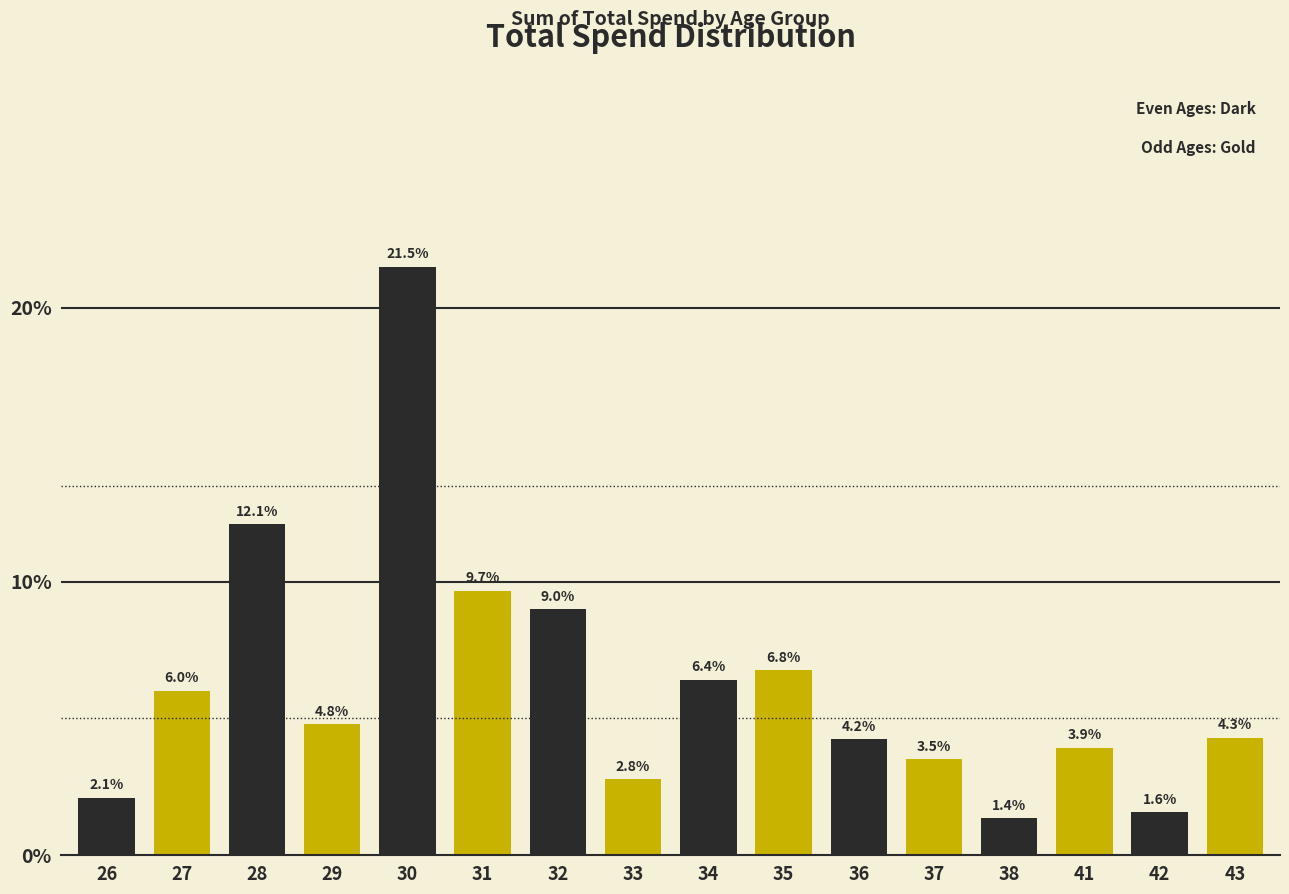

Does the chart contain any negative values?

No